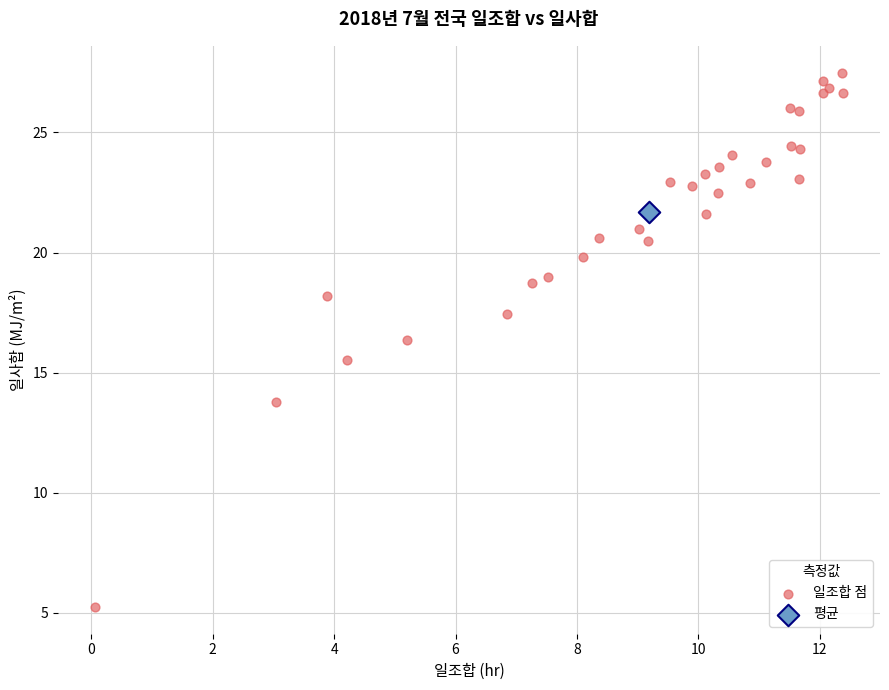

What are all the series names shown in the legend?

일조합 점, 평균